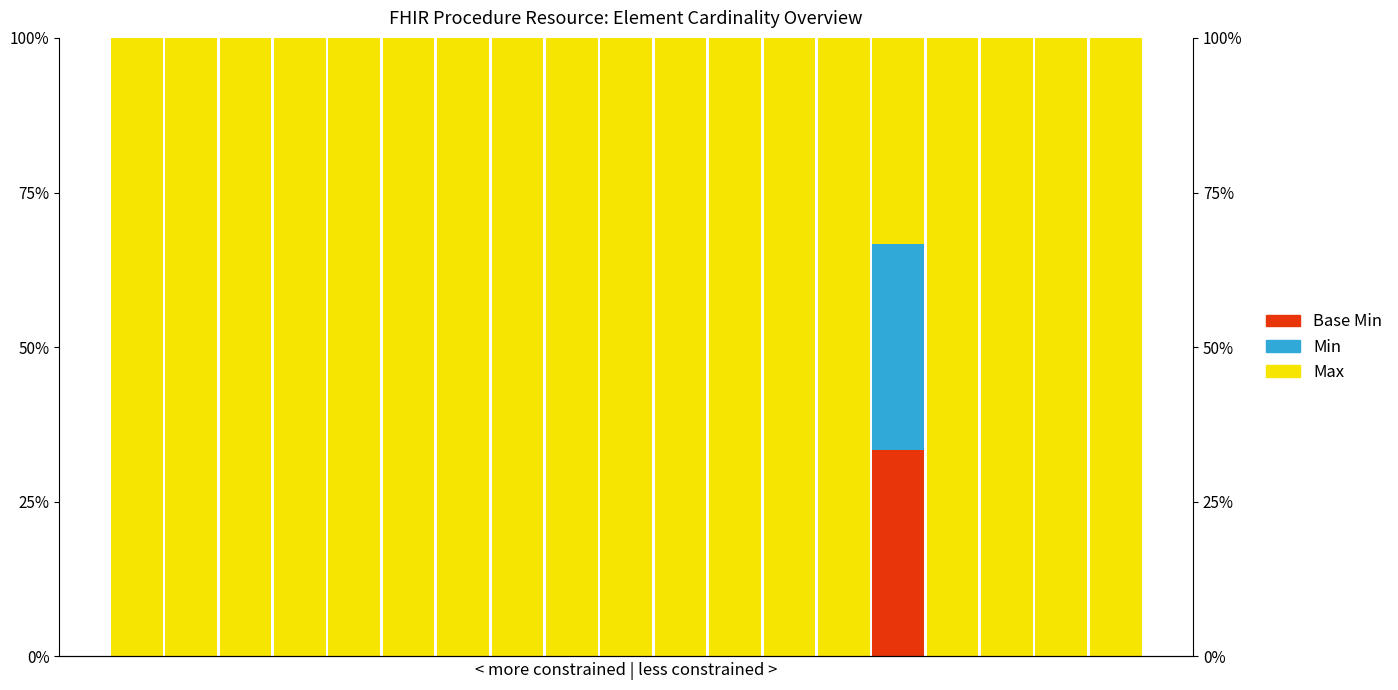

Reading left to right, what are all the values shown in this chart?

Max: 100.0	100.0	100.0	100.0	100.0	100.0	100.0	100.0	100.0	100.0	100.0	100.0	100.0	100.0	33.3	100.0	100.0	100.0	100.0
Min: 0.0	0.0	0.0	0.0	0.0	0.0	0.0	0.0	0.0	0.0	0.0	0.0	0.0	0.0	33.3	0.0	0.0	0.0	0.0
Base Min: 0.0	0.0	0.0	0.0	0.0	0.0	0.0	0.0	0.0	0.0	0.0	0.0	0.0	0.0	33.3	0.0	0.0	0.0	0.0